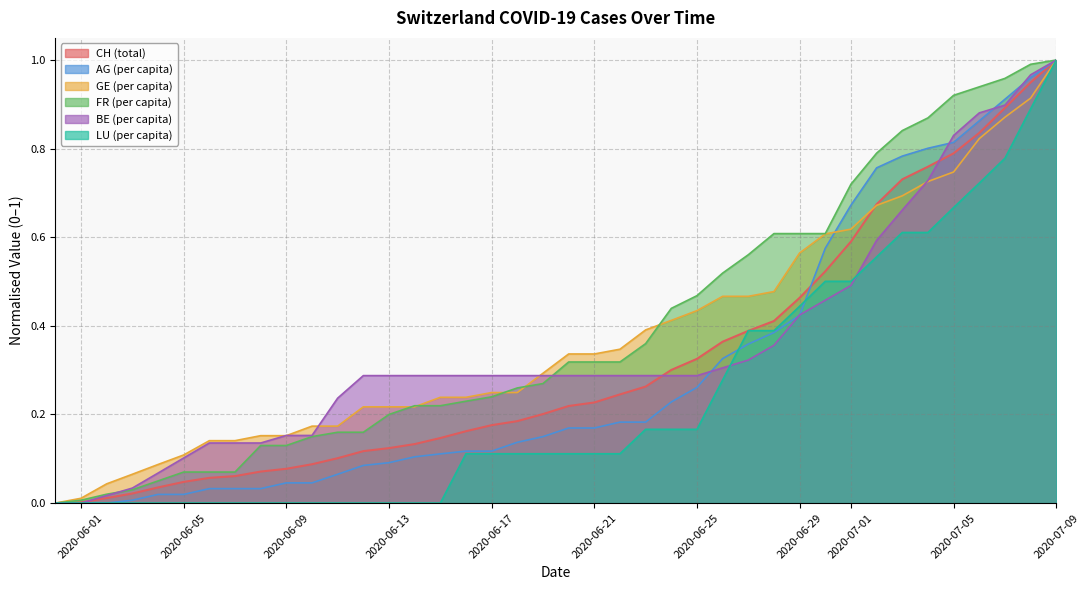

True or false: LU_pc and GE_pc intersect in this chart.

False